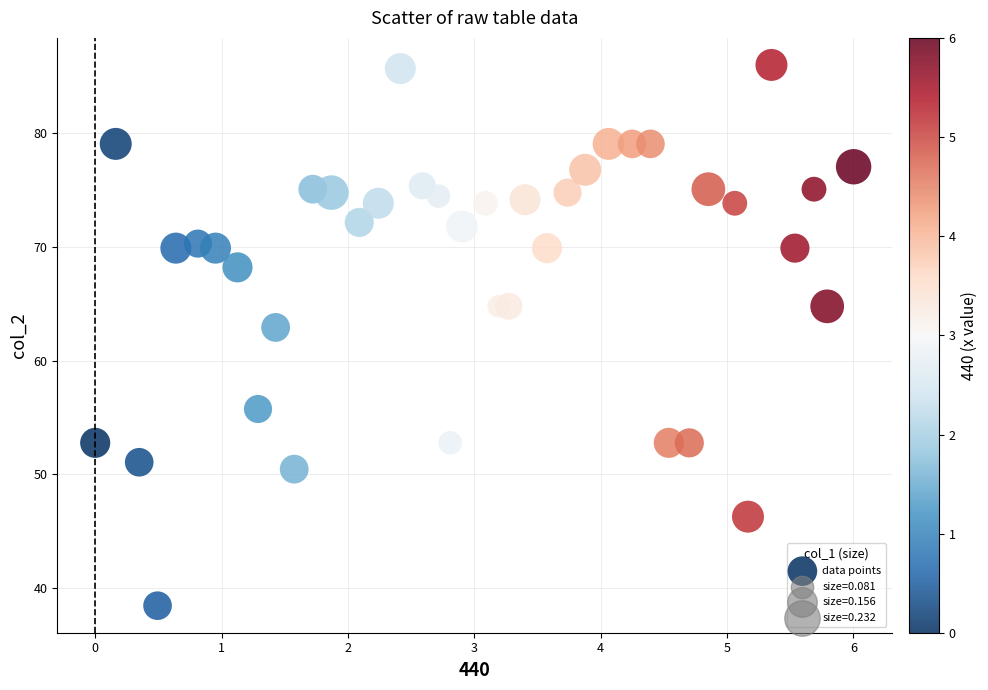

What is the range of X values (max minus min)?

6.0